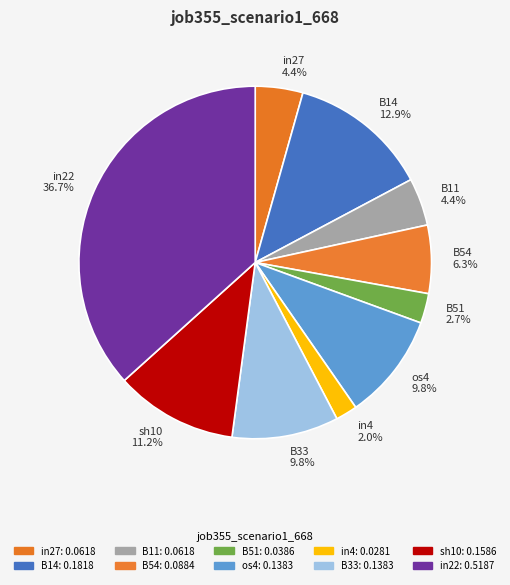

What percentage is NOT represented by in27?

95.6%